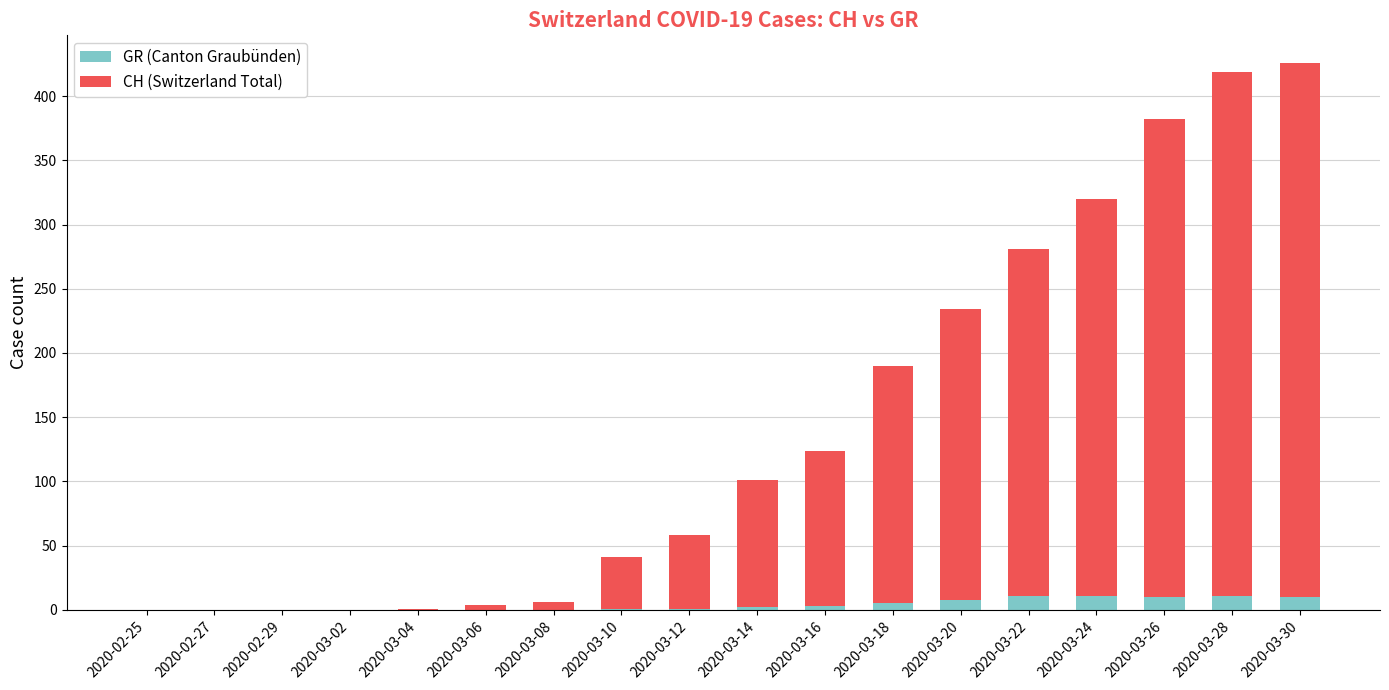

What is the maximum value for GR (Canton Graubünden)?

11